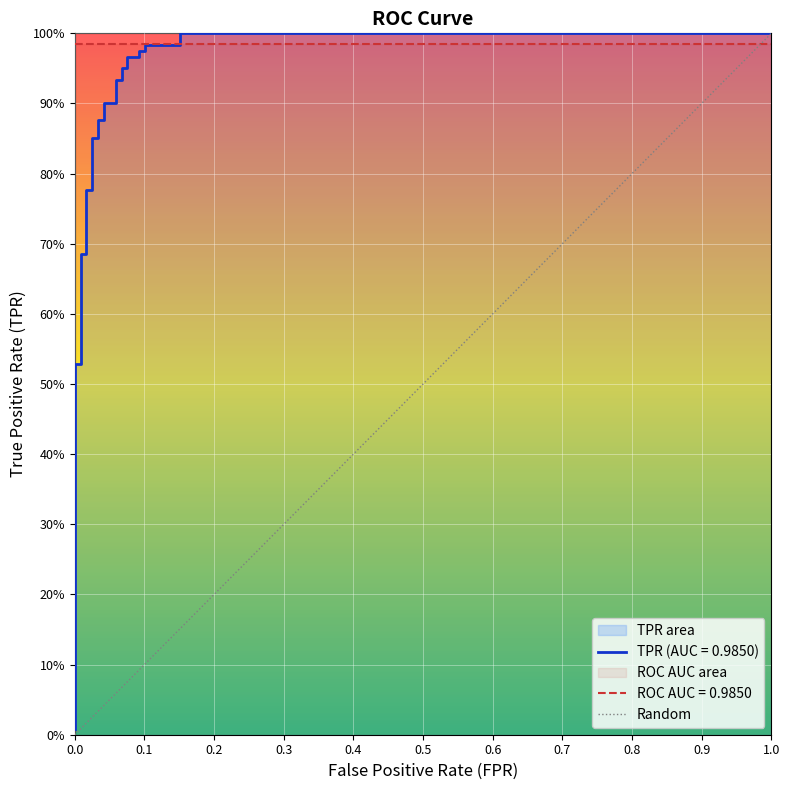

Between 0.0 and 1.0, which is larger?

1.0